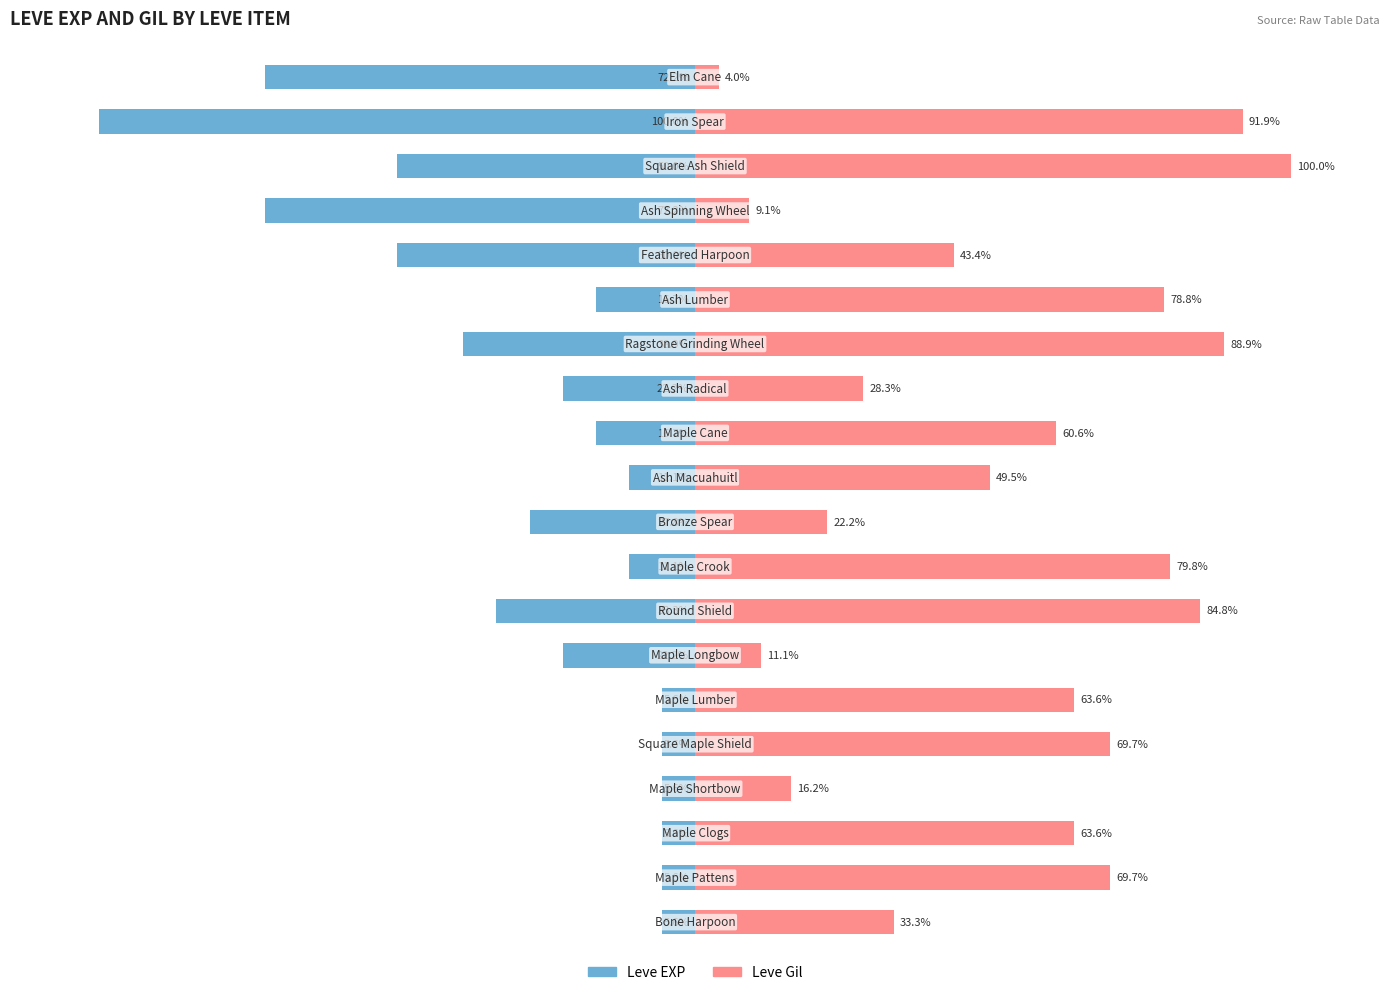

Rank the series by their maximum value, from highest to lowest.

Leve Gil, Leve EXP